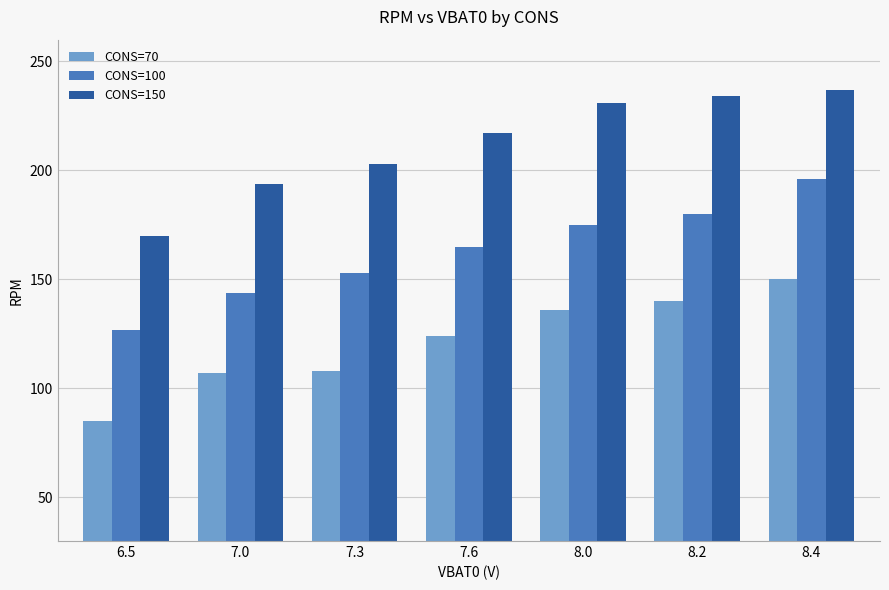

What is the difference between the highest and lowest values at 7.3?

95